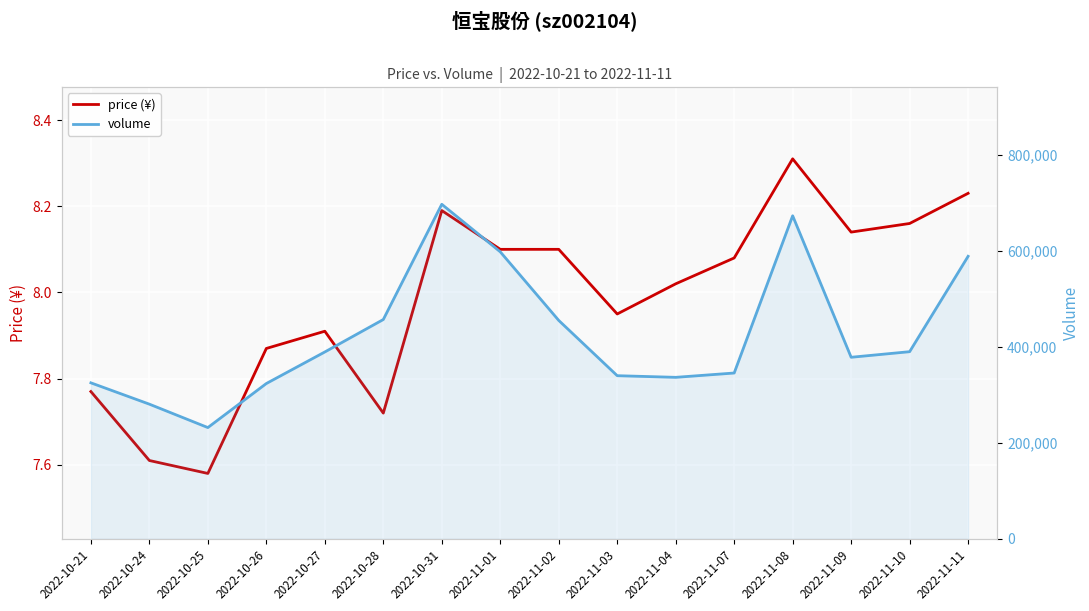

Is this an area chart (filled region under the line)?

No